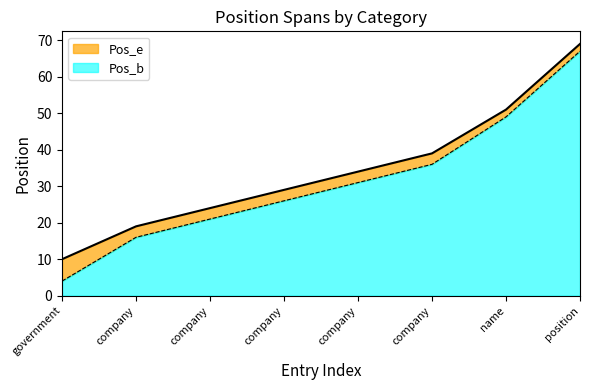

Read the Pos_b value at company, to the nearest 10.

20